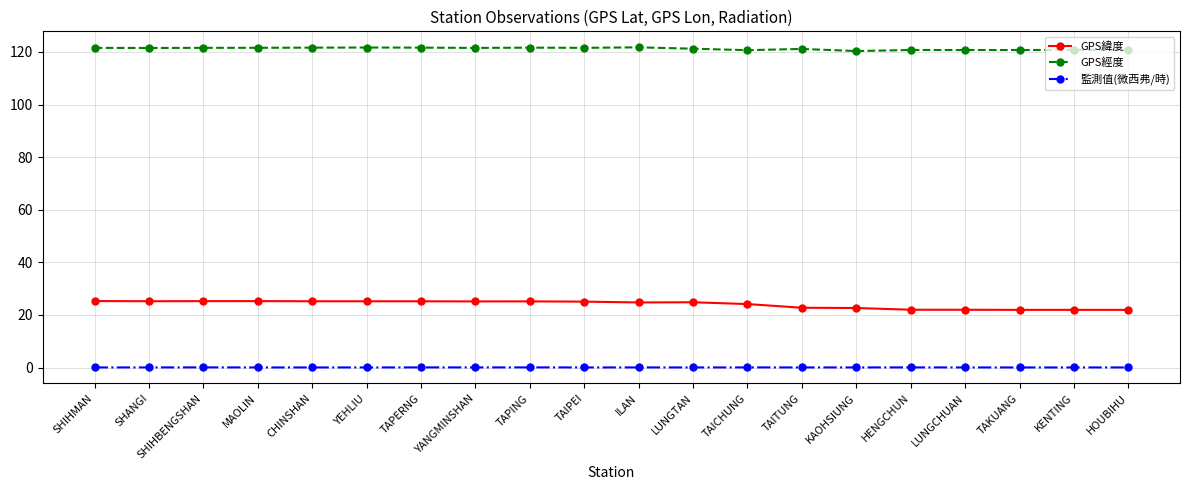

Rank the series at TAICHUNG from highest to lowest value.

GPS經度, GPS緯度, 監測值(微西弗/時)